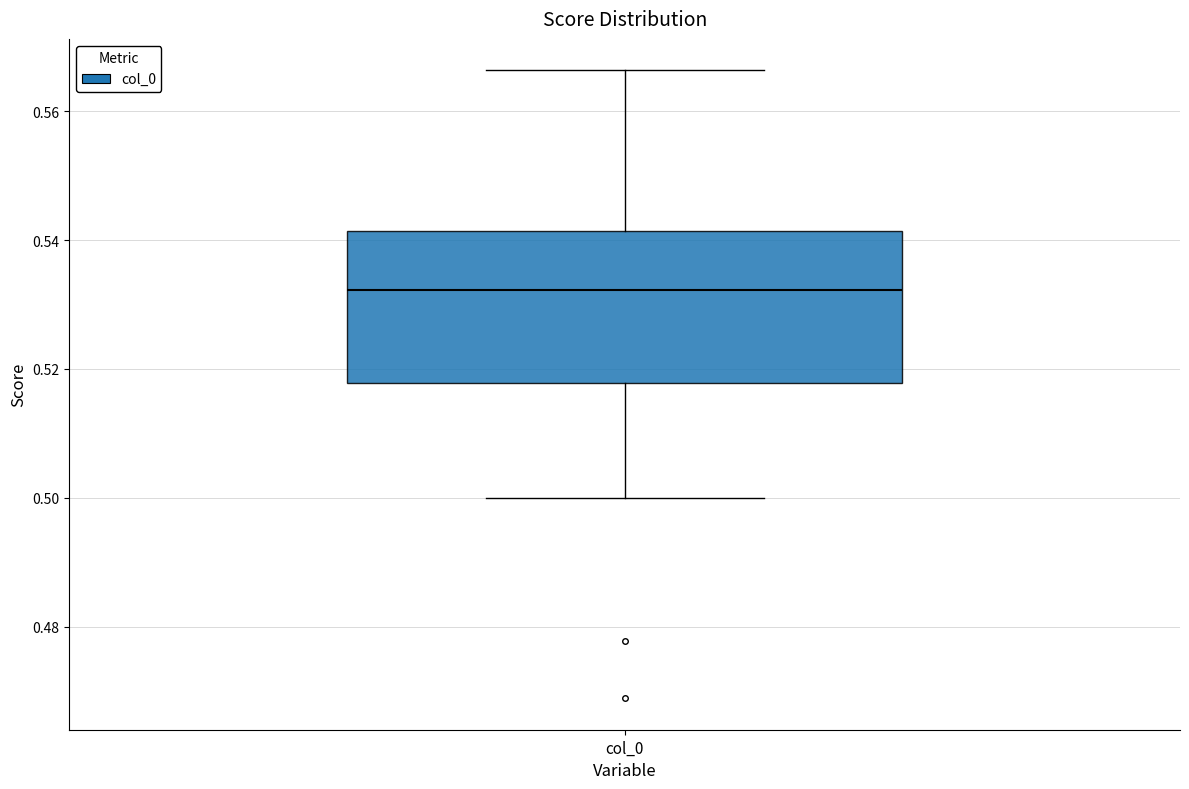

Where is the upper edge of the box for col_0 on the y-axis? The values are not printed on the chart, so give them approximately, as read against the axis.

0.542